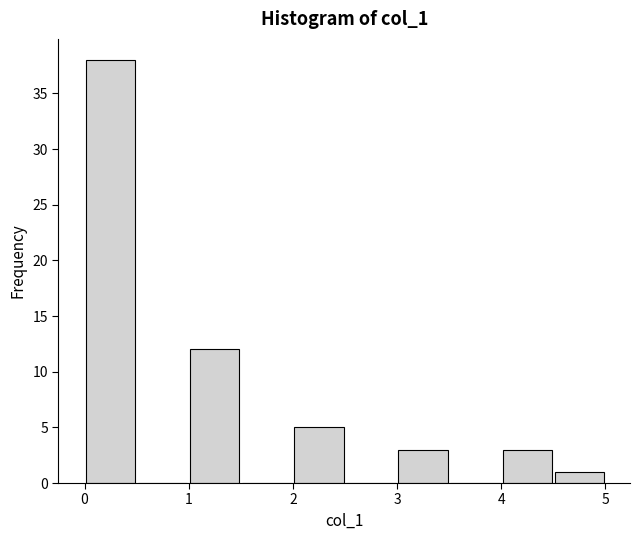

Reading left to right, list every bar in this chart as the range it spans on the x-axis followed by its height. The values are not printed on the chart, so give them approximately, as read against the axis.

0.0 to 0.5: 38
0.5 to 1.0: 0
1.0 to 1.5: 12
1.5 to 2.0: 0
2.0 to 2.5: 5
2.5 to 3.0: 0
3.0 to 3.5: 3
3.5 to 4.0: 0
4.0 to 4.5: 3
4.5 to 5.0: 1